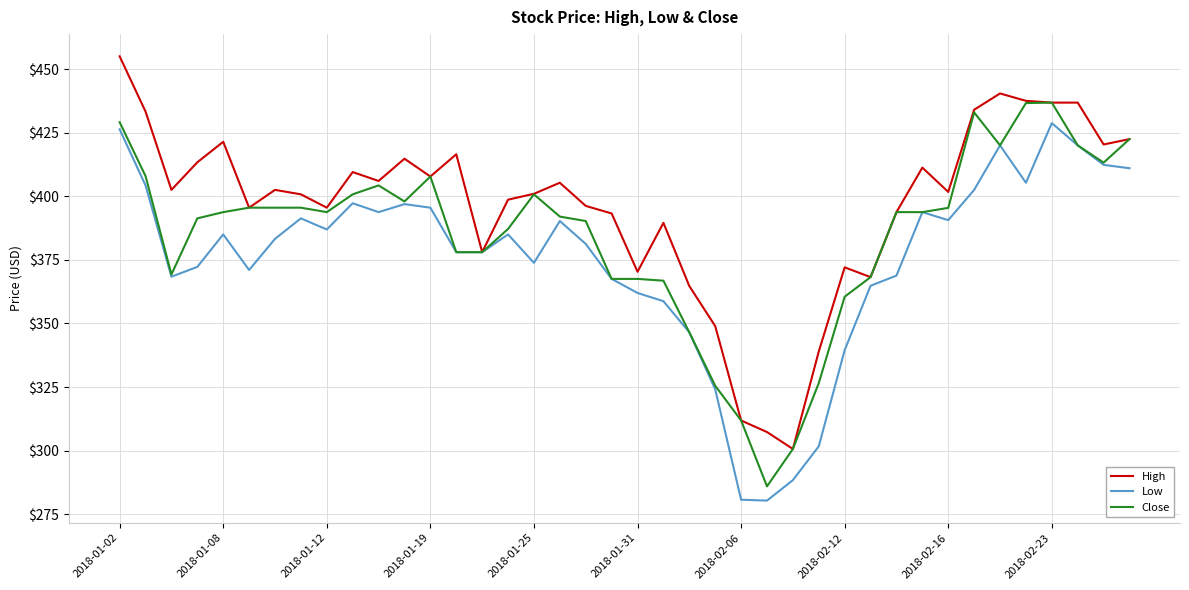

What is the minimum value shown in the chart?

280.4